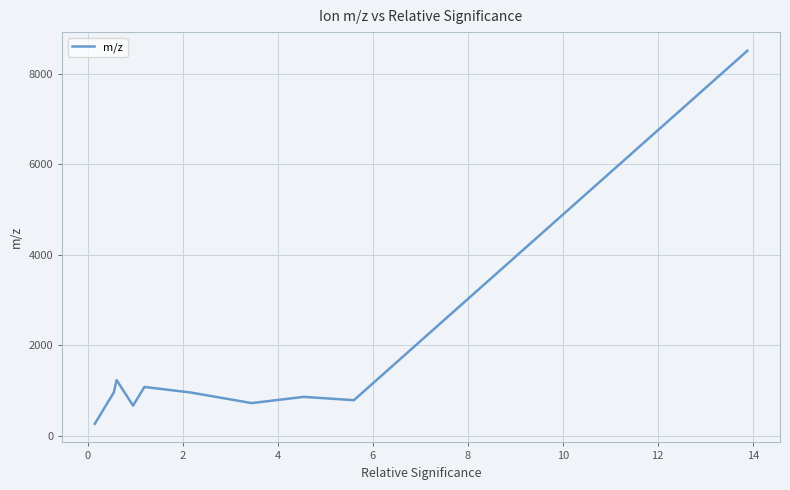

What is the smallest value displayed?

260.1